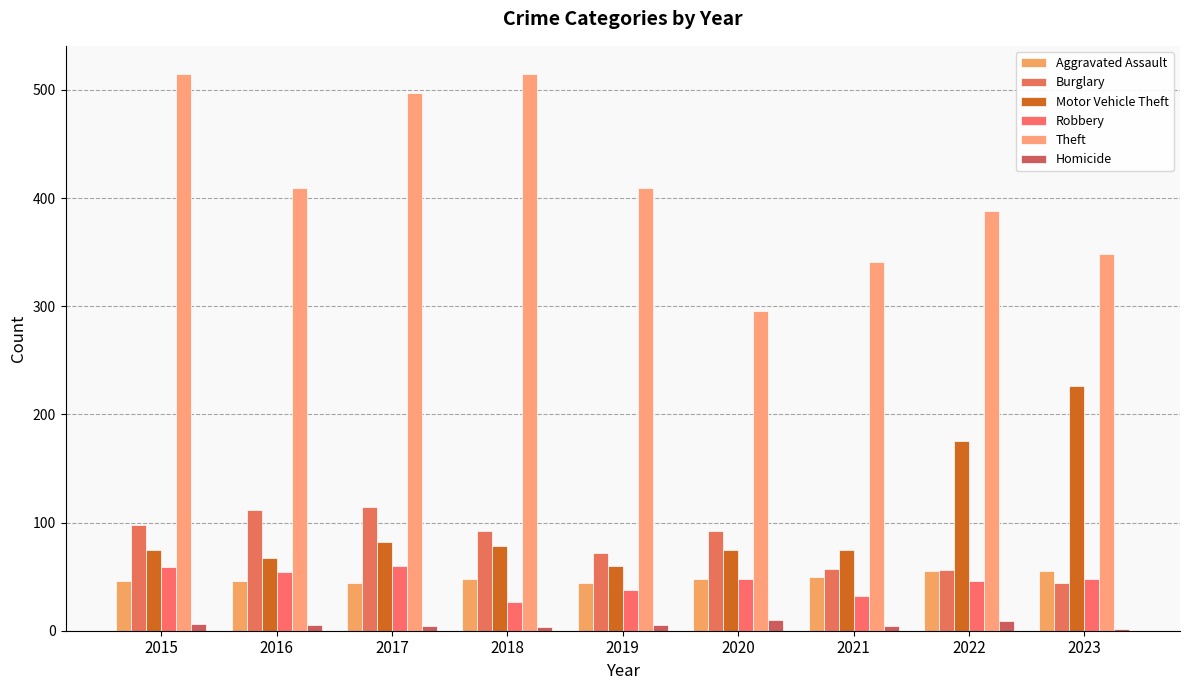

Which series changed the most between 2018 and 2020?

Theft